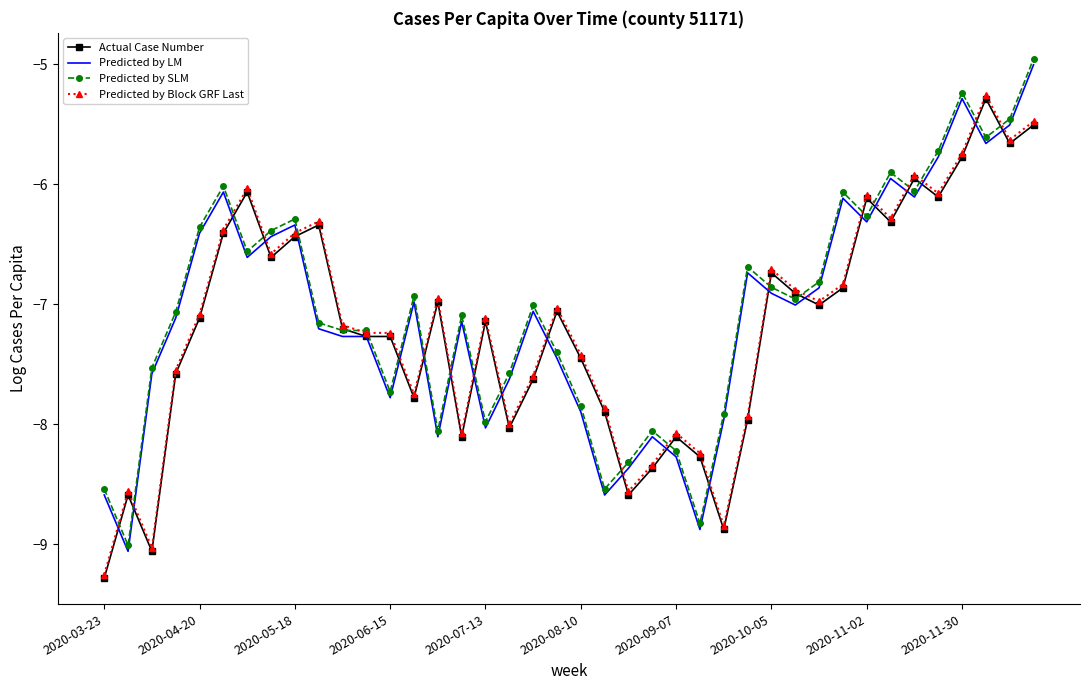

What is the minimum value shown in the chart?

-9.3